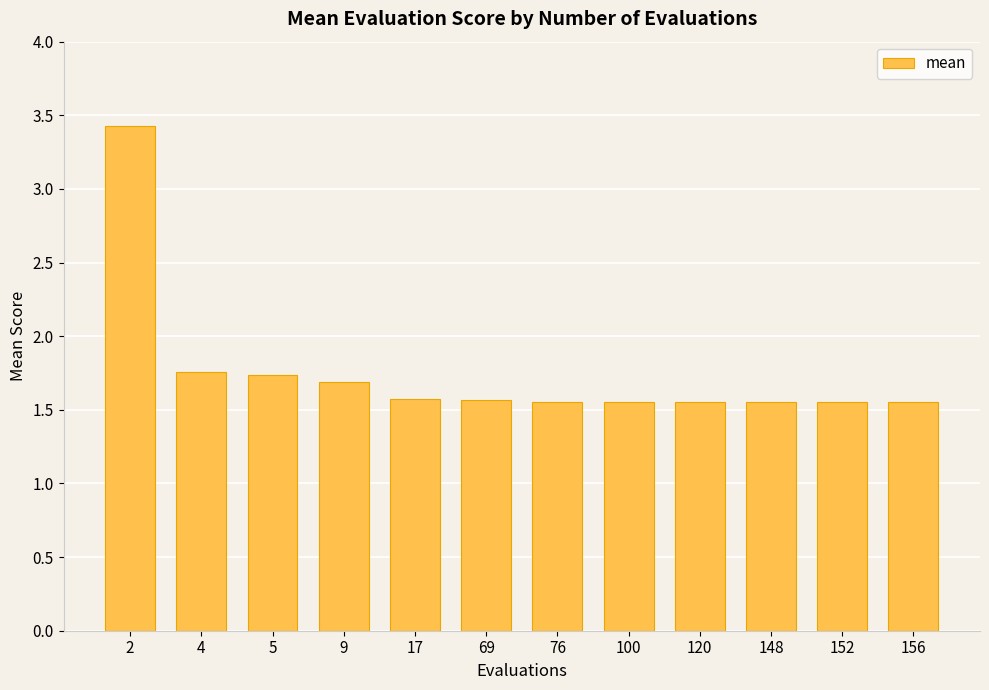

What is the change in value from 5 to 156?

-0.2